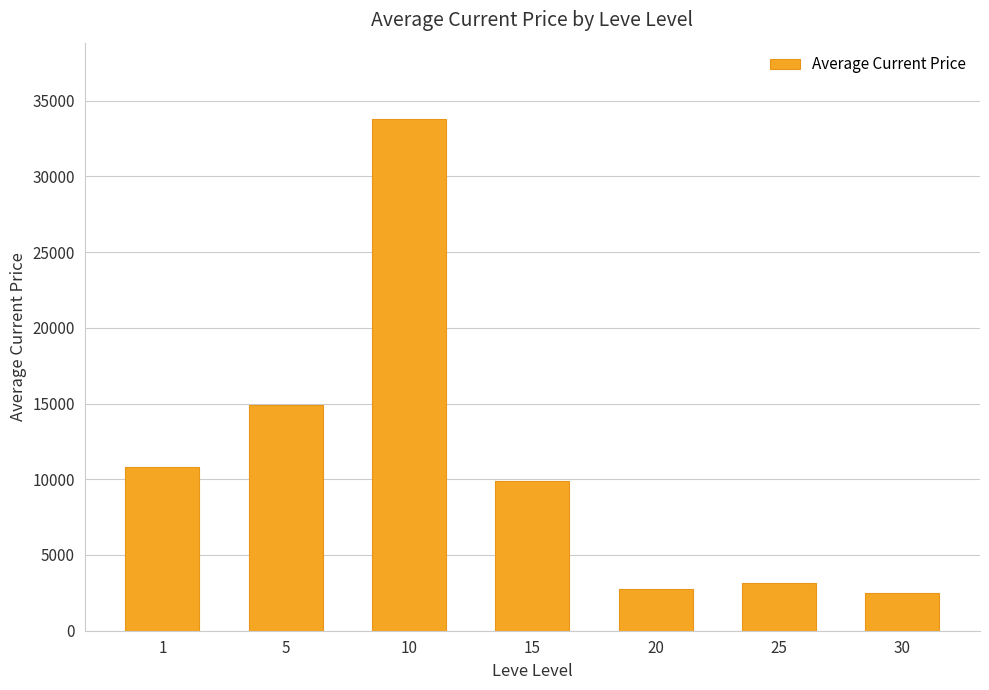

What is the value of the 3rd bar from the left?

33765